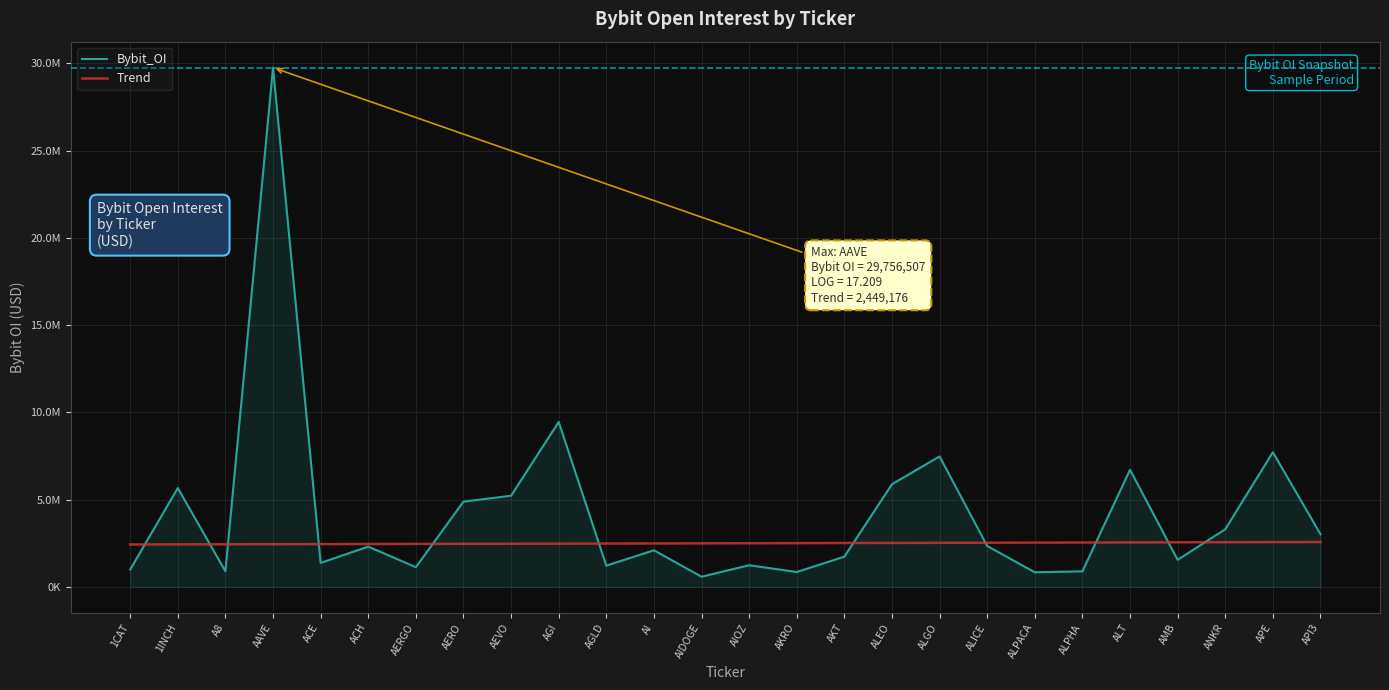

What is the difference between the maximum and minimum values in the Trend series?

142782.0